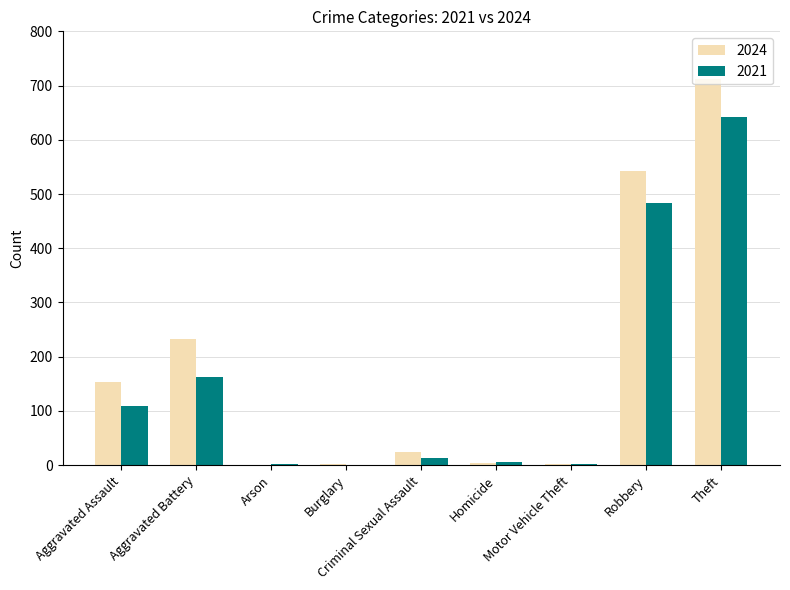

At which category is the sum across all series the highest?

Theft